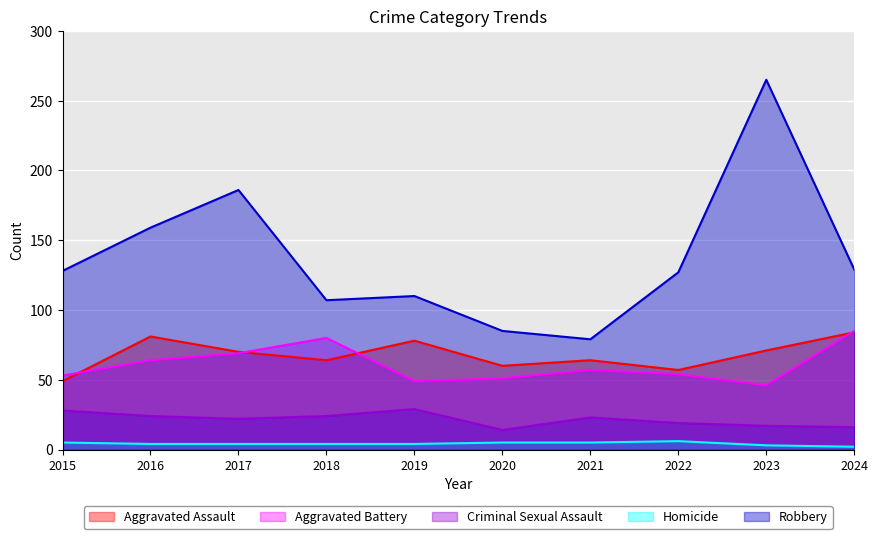

Read the Criminal Sexual Assault value at 2024.

16